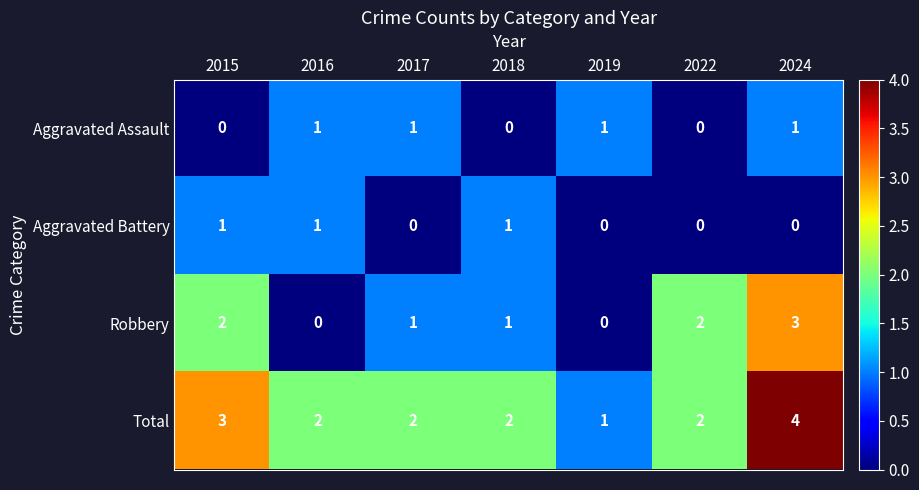

What is the total value across all series at 2018?

4